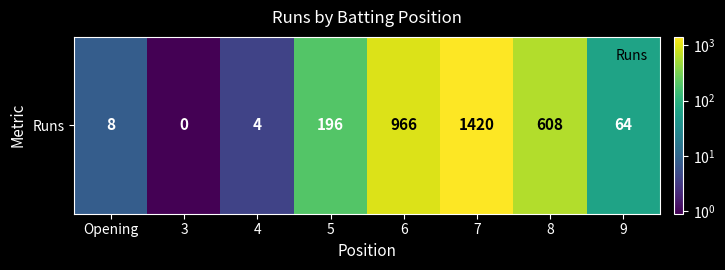

List the labels in order of value, largest first.

7, 6, 8, 5, 9, Opening, 4, 3